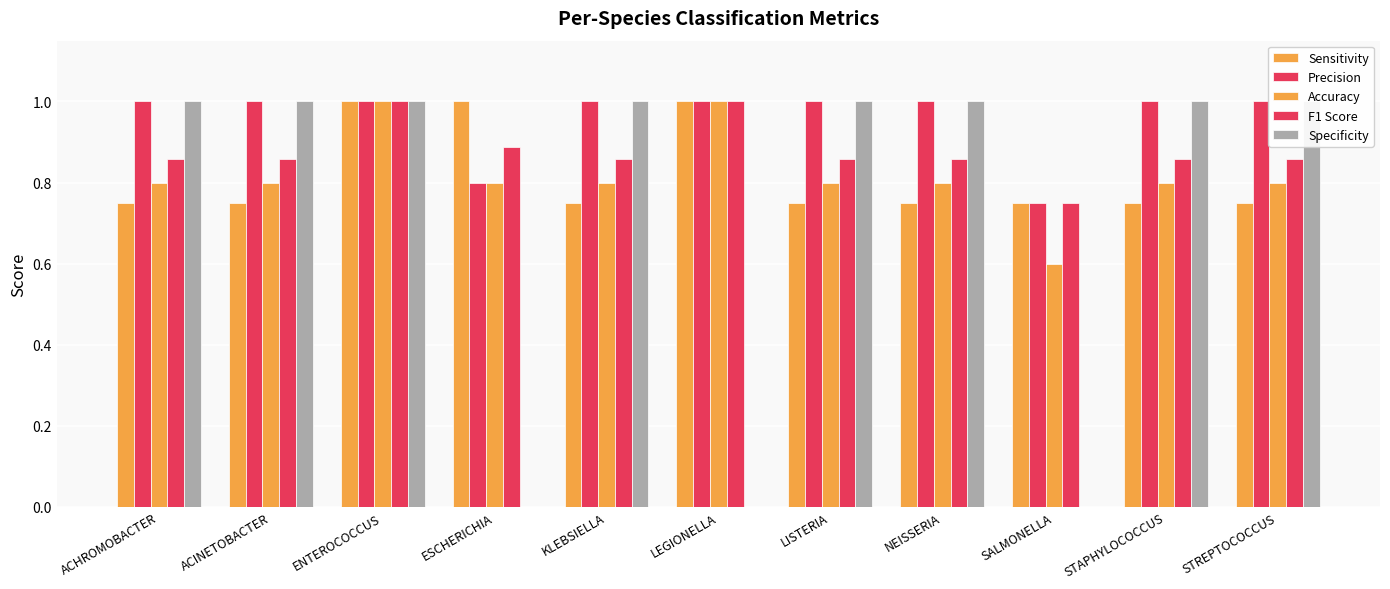

What is the label of the 3rd bar from the right?

SALMONELLA